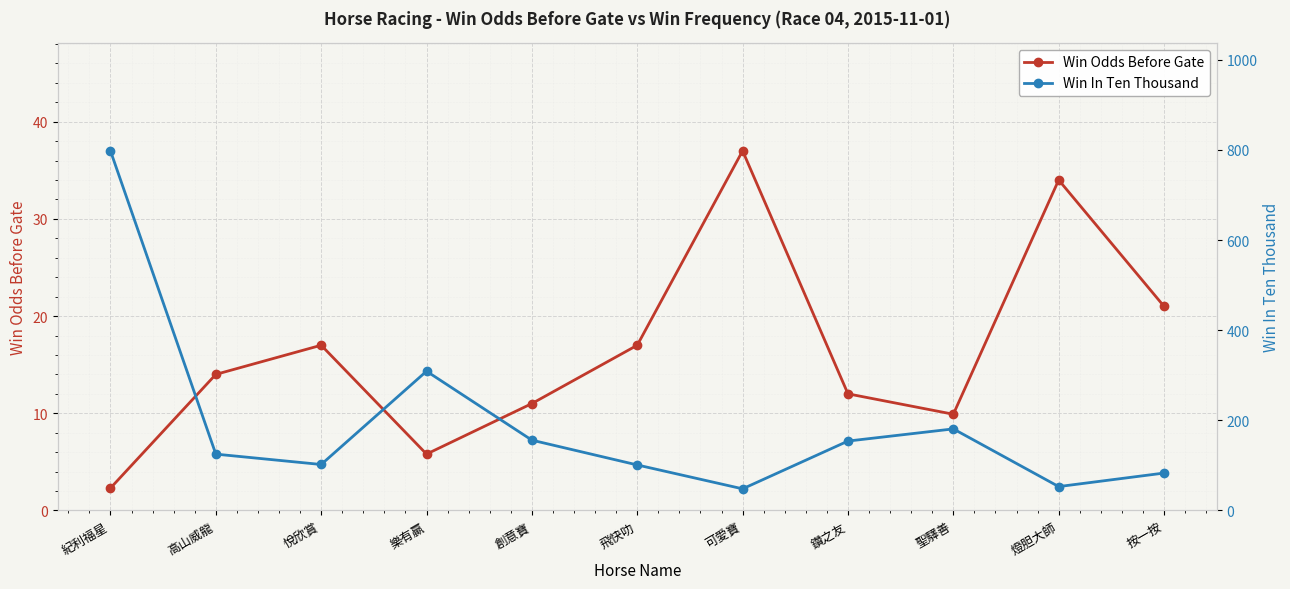

What is the average value of the Win In Ten Thousand series?

191.8